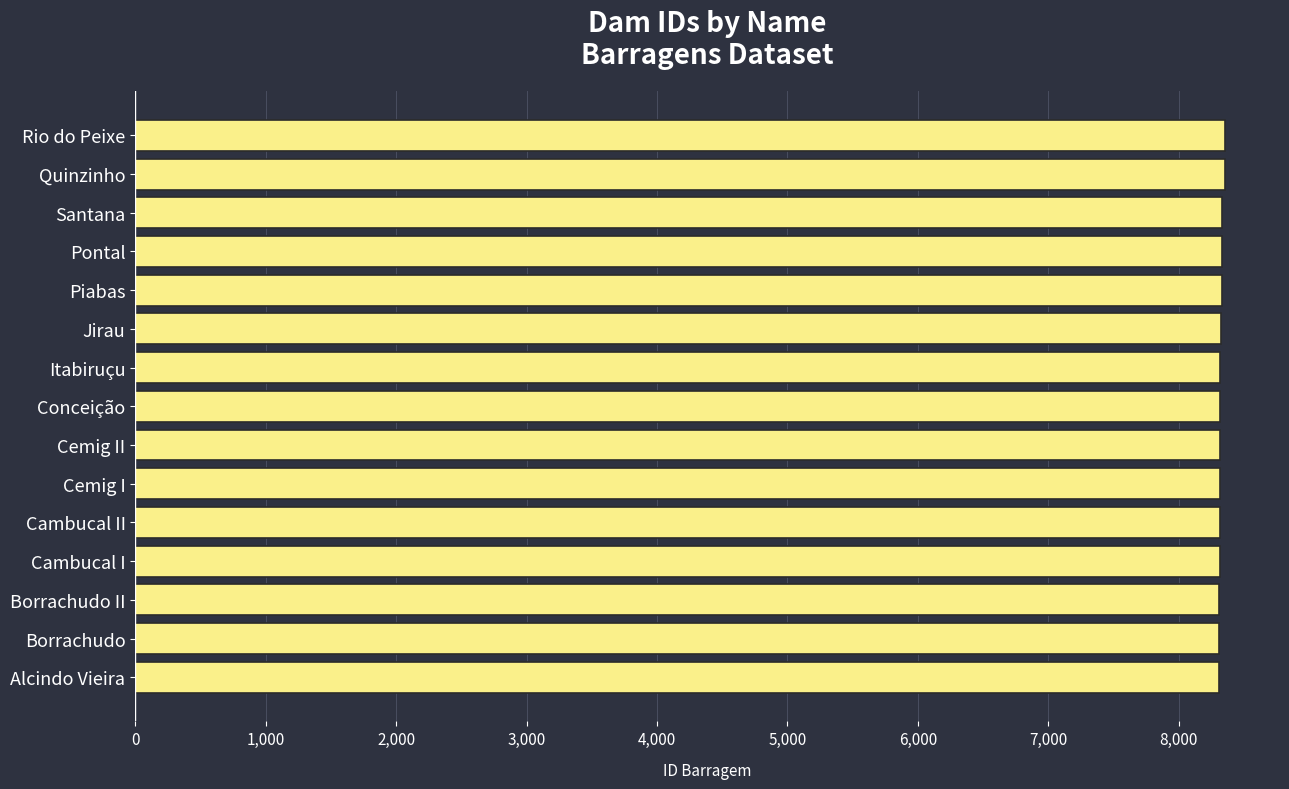

Read the value at Quinzinho.

8358